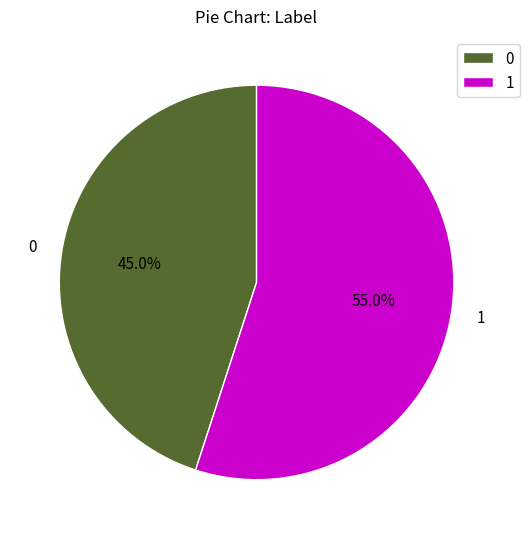

To the nearest percent, what is the difference between the 0 and 1 slice percentages?

10%